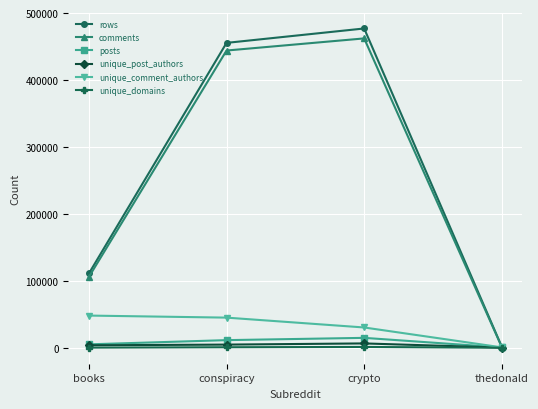

What is the greatest value displayed?

476948